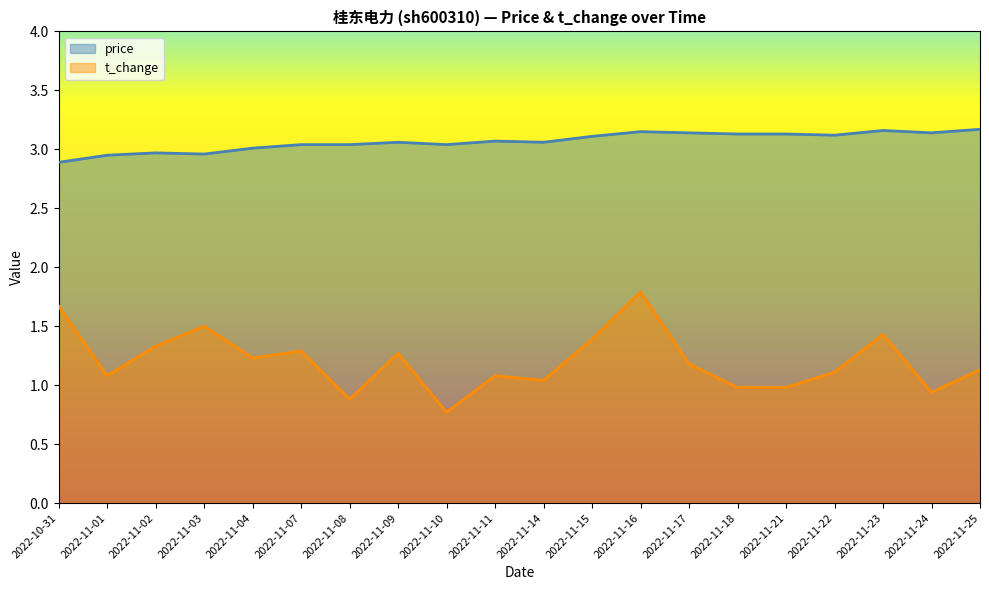

True or false: t_change and price intersect in this chart.

False